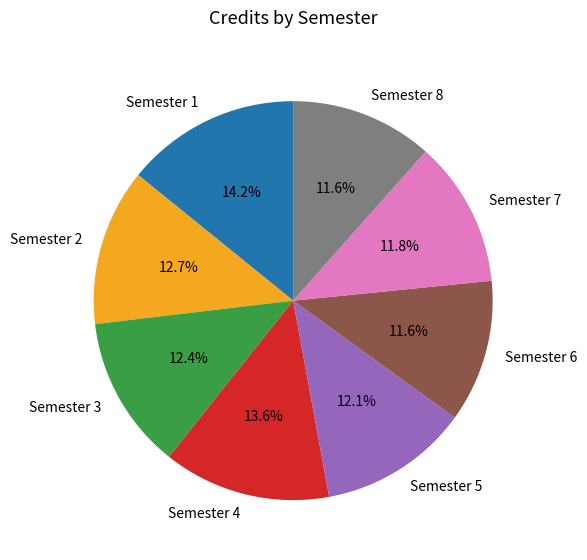

Between Semester 3 and Semester 4, which is larger?

Semester 4